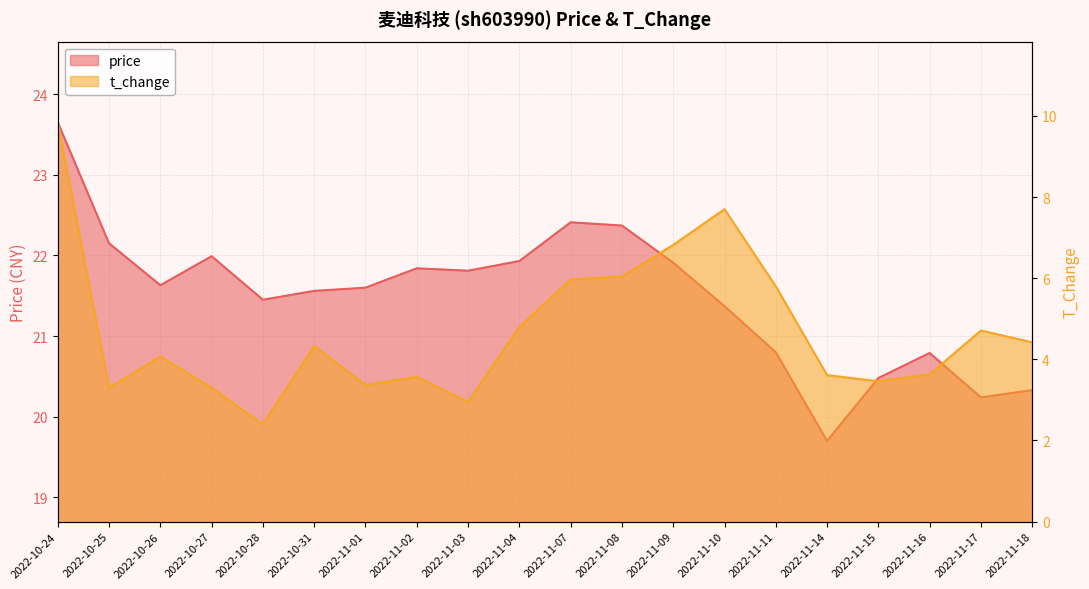

Rank the series at 2022-11-07 from lowest to highest value.

t_change, price